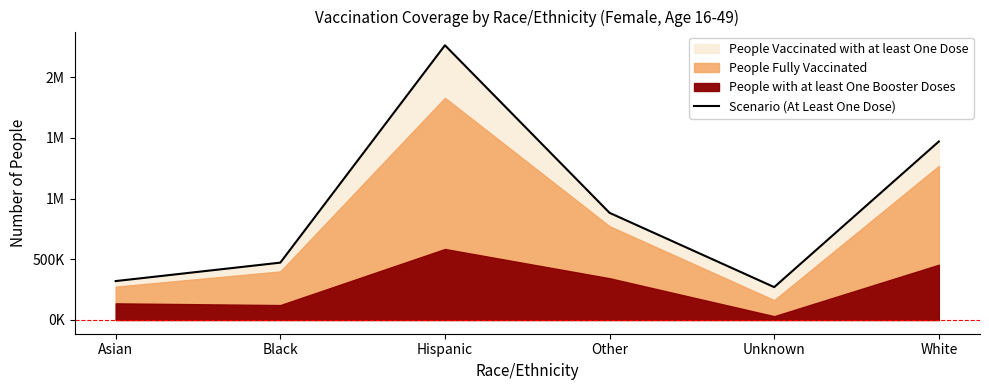

What is the label of the 5th point from the left?

Unknown